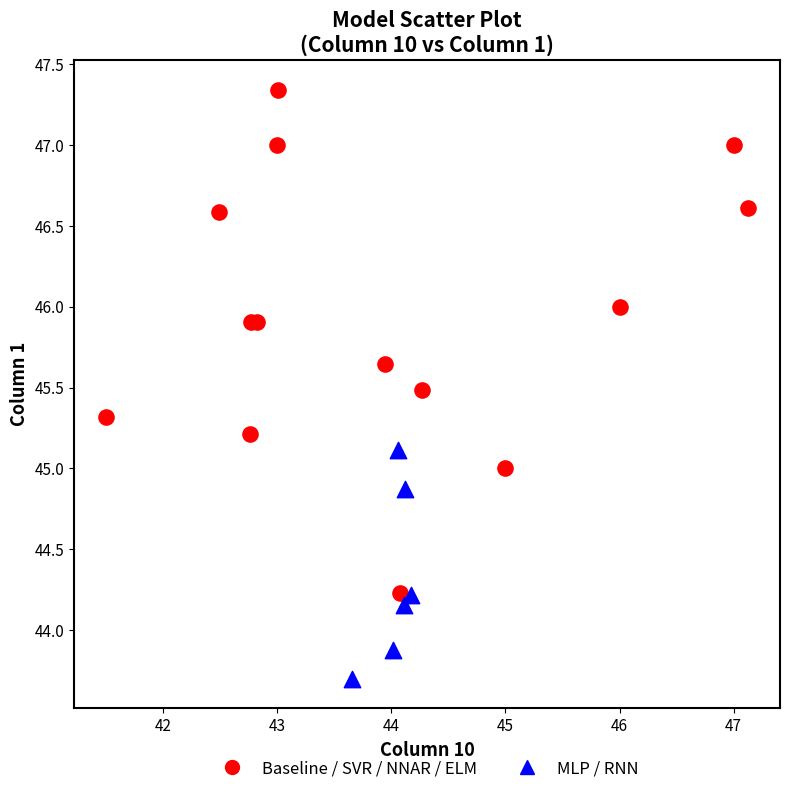

Which series has the widest spread of Y values?

Baseline / SVR / NNAR / ELM